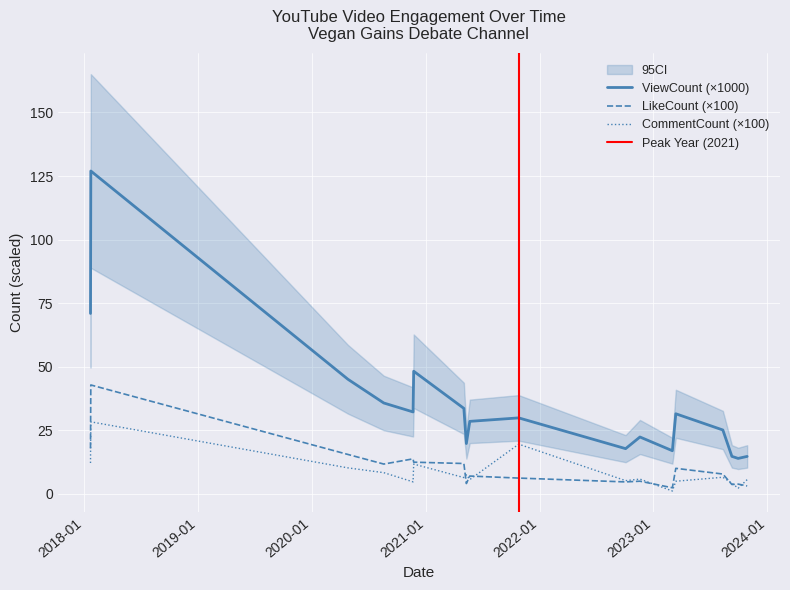

What is the value of the ViewCount point at the 15th from the left?

25.1